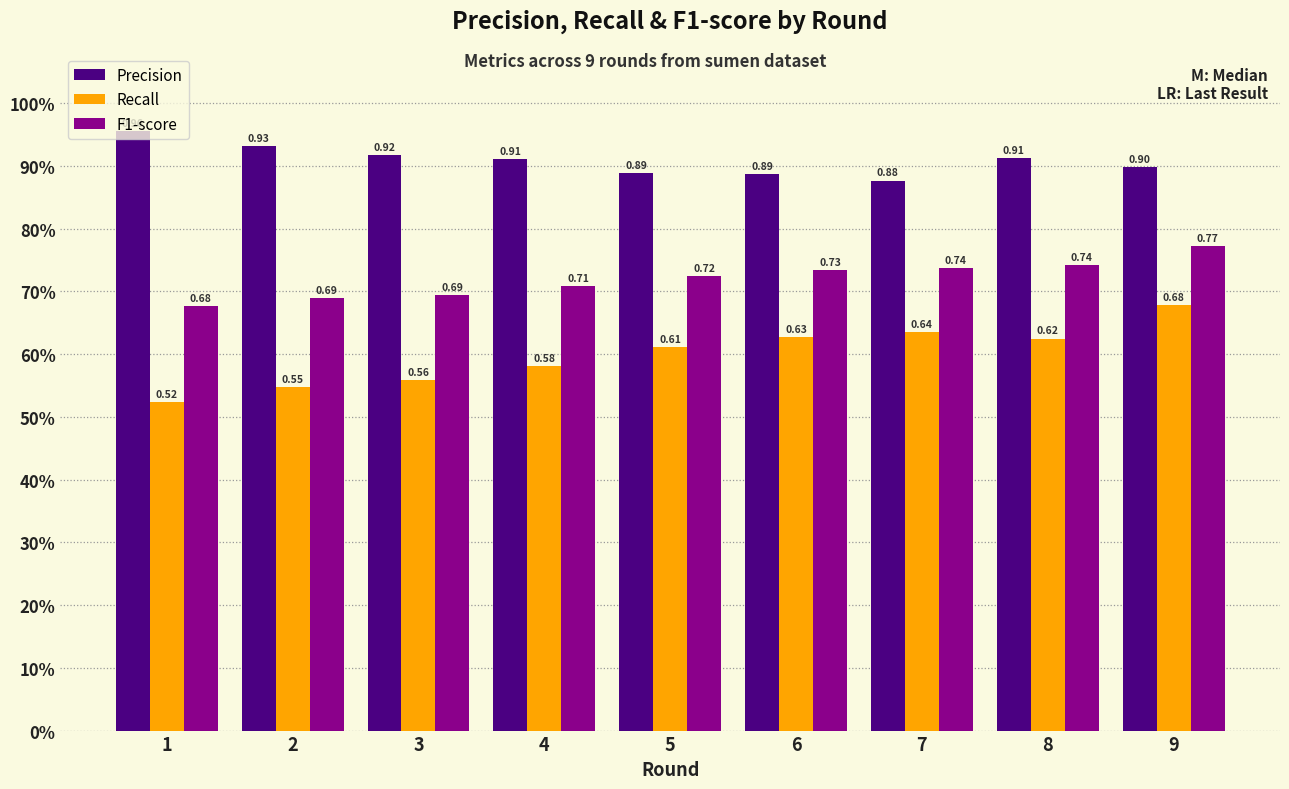

What is the sum of all F1-score values?

6.5